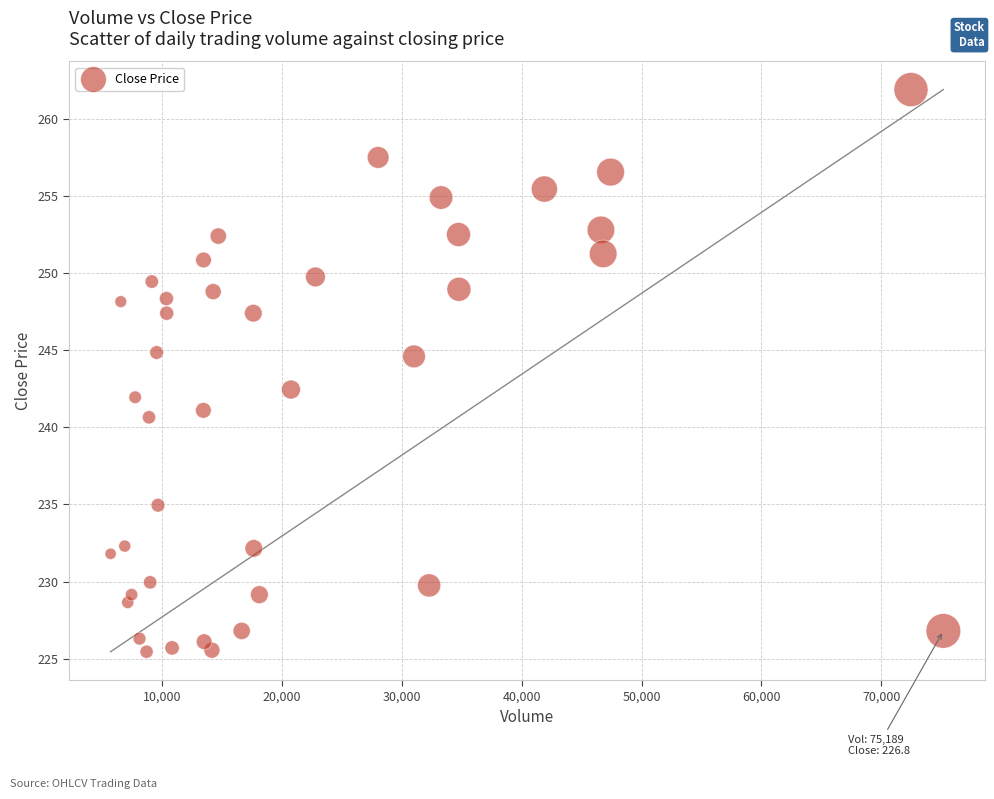

What Y value in the scatter plot is closest to 243?

242.4